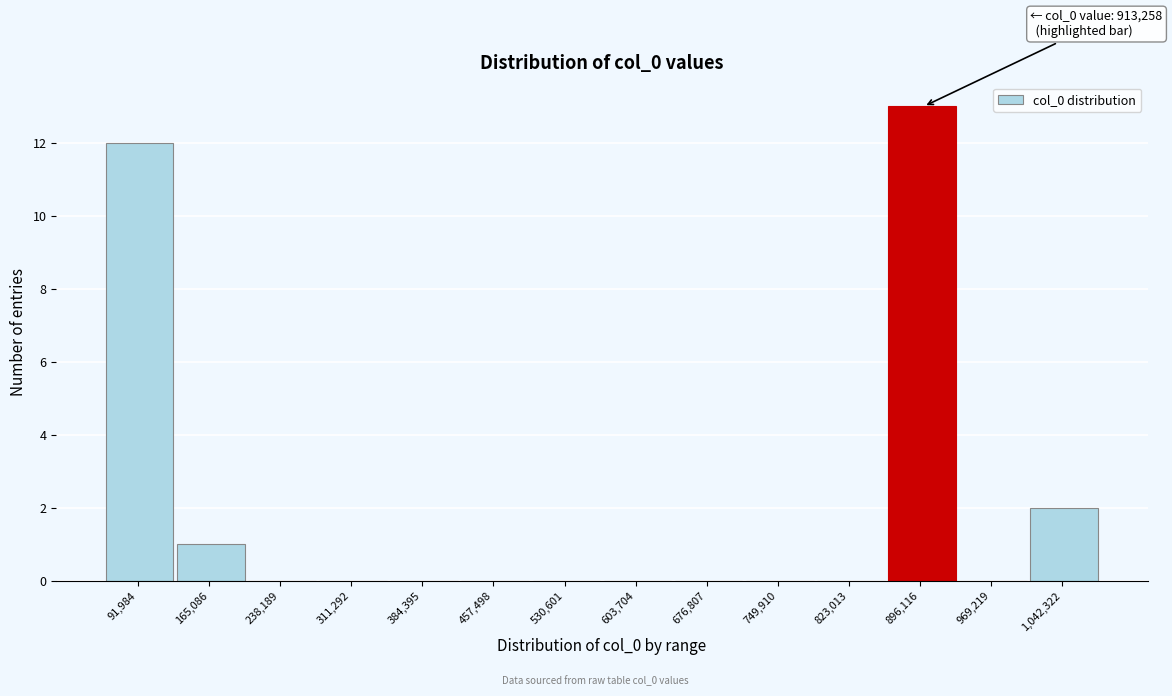

Reading left to right, transcribe all the data shown in this chart.

91,984=12	165,086=1	238,189=0	311,292=0	384,395=0	457,498=0	530,601=0	603,704=0	676,807=0	749,910=0	823,013=0	896,116=13	969,219=0	1,042,322=2